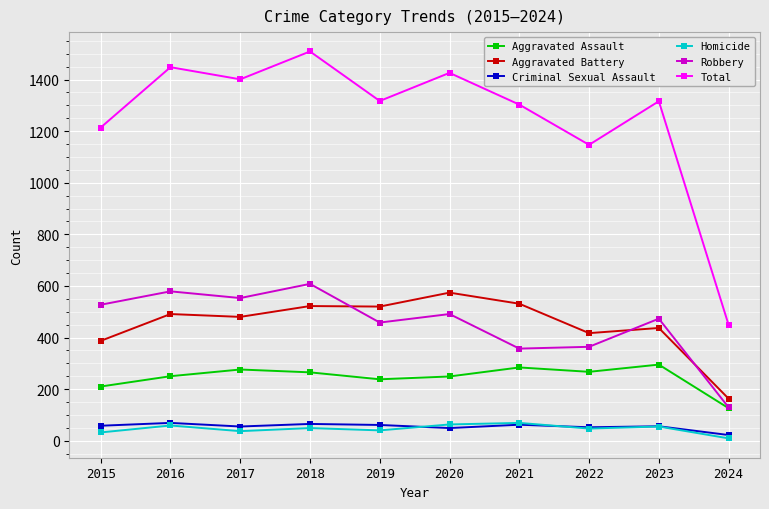

How many lines are shown in the chart?

6